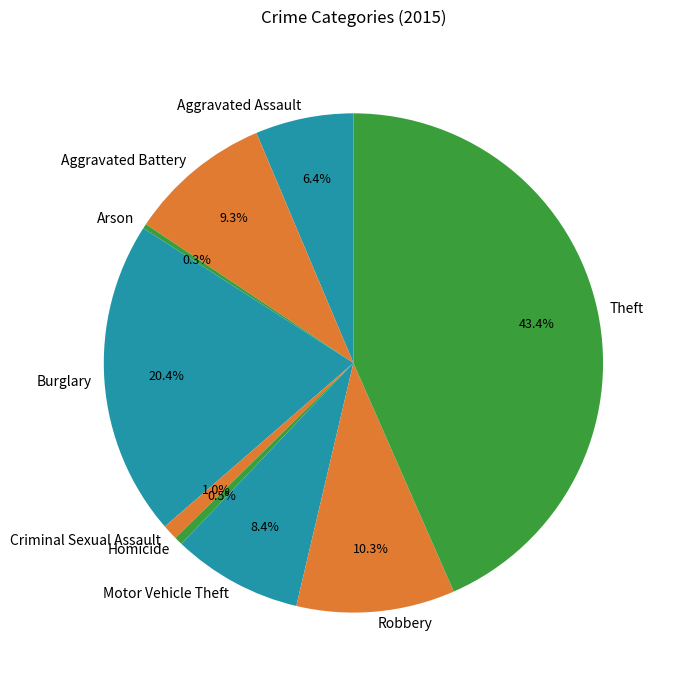

Is it true that Criminal Sexual Assault is 11% of the pie?

False